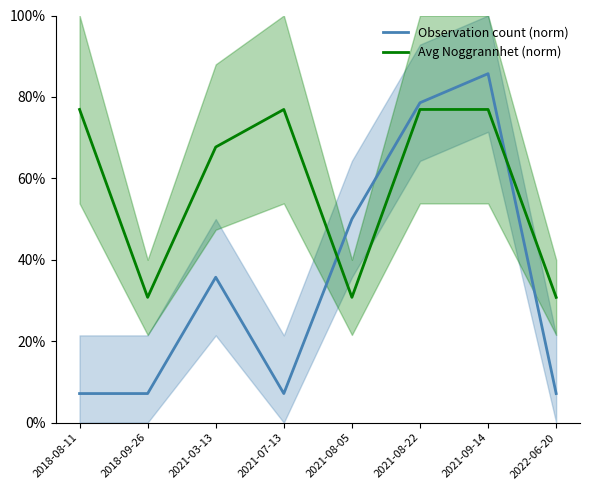

What is the sum of the Avg Noggrannhet (norm) values at 2018-09-26 and 2021-09-14?

107.7